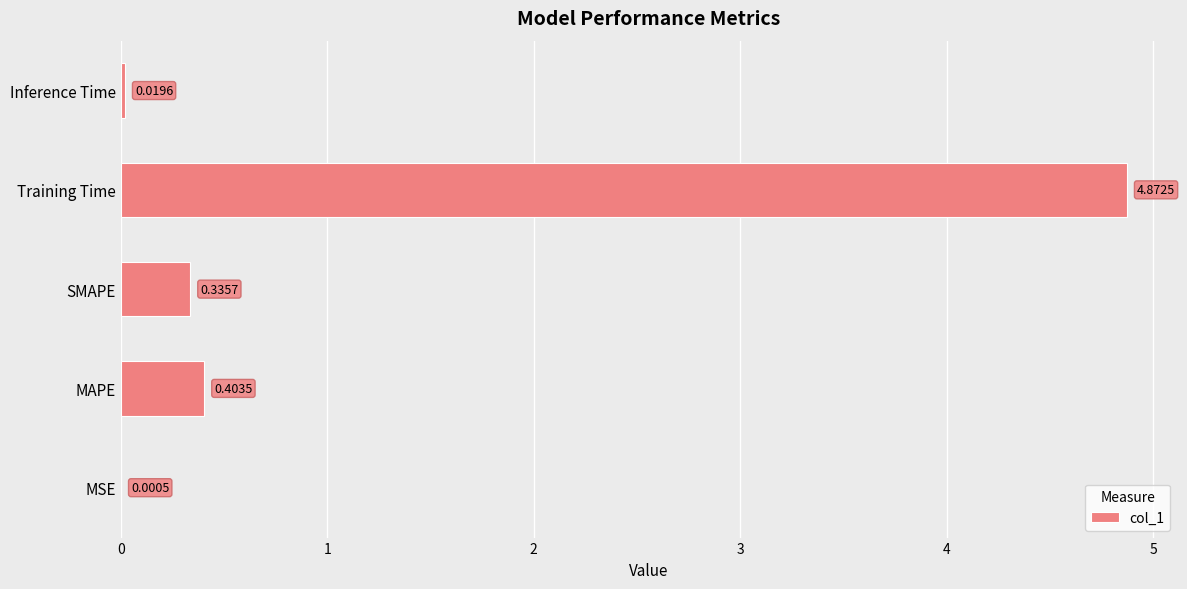

What is the sum of all values?

5.6